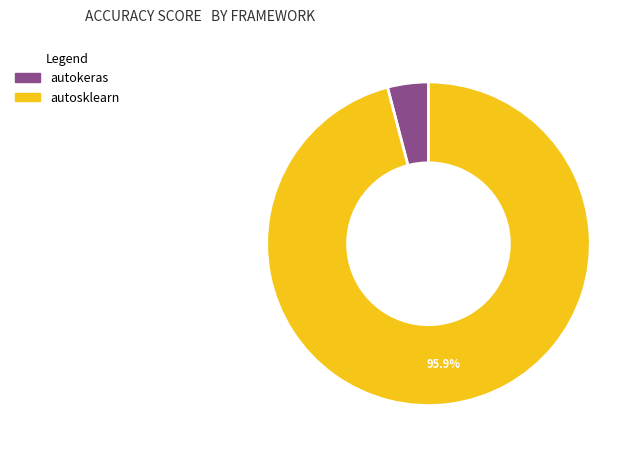

Count the number of slices in the pie.

2